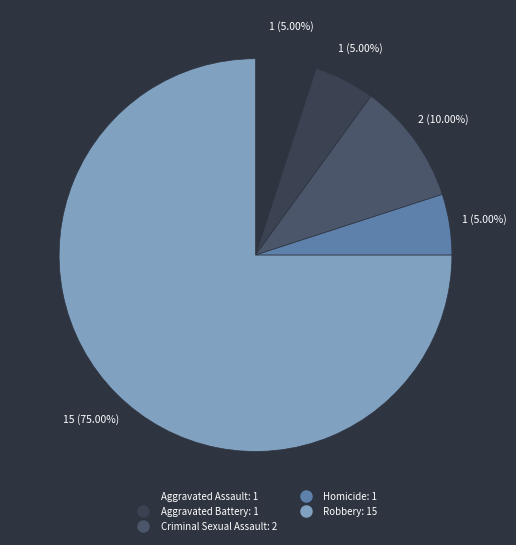

Does Robbery account for over 50% of the chart?

Yes